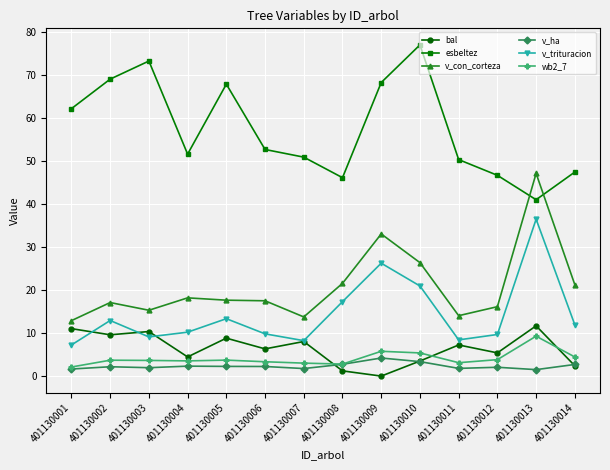

How many values in bal are above zero?

13